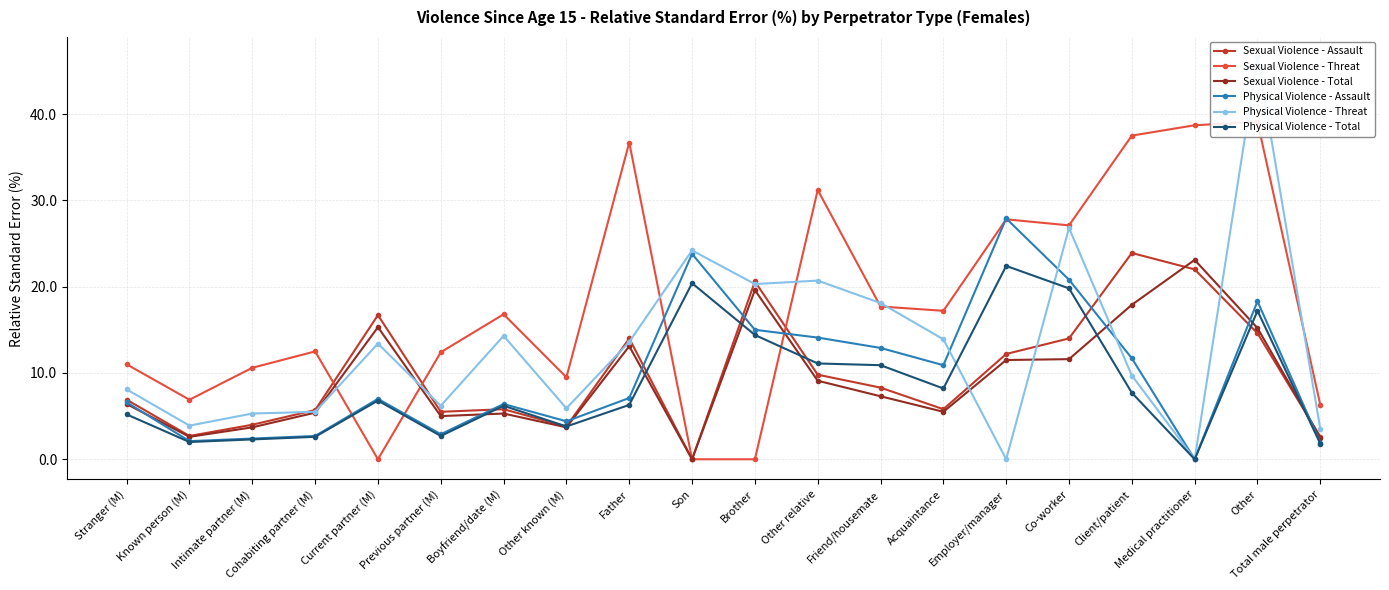

At which label is Sexual Violence - Assault closest to 11?

Other relative